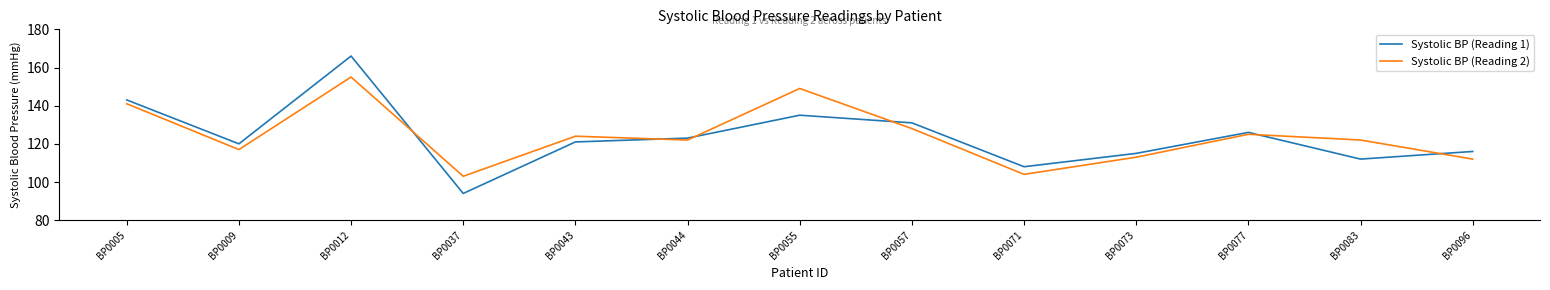

After their last crossing, which series has the higher values: Systolic BP (Reading 1) or Systolic BP (Reading 2)?

Systolic BP (Reading 1)